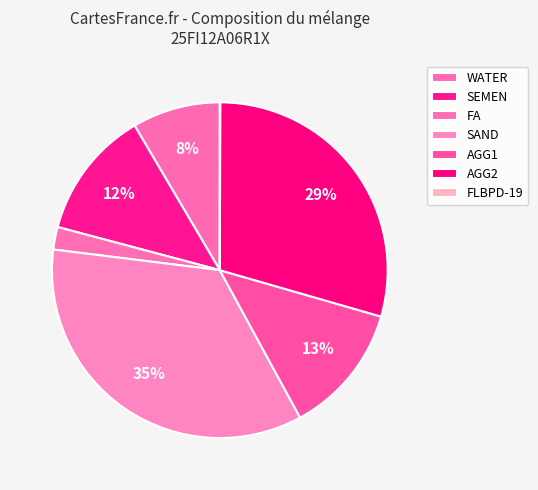

To the nearest percent, what percentage of the pie is SEMEN?

12%